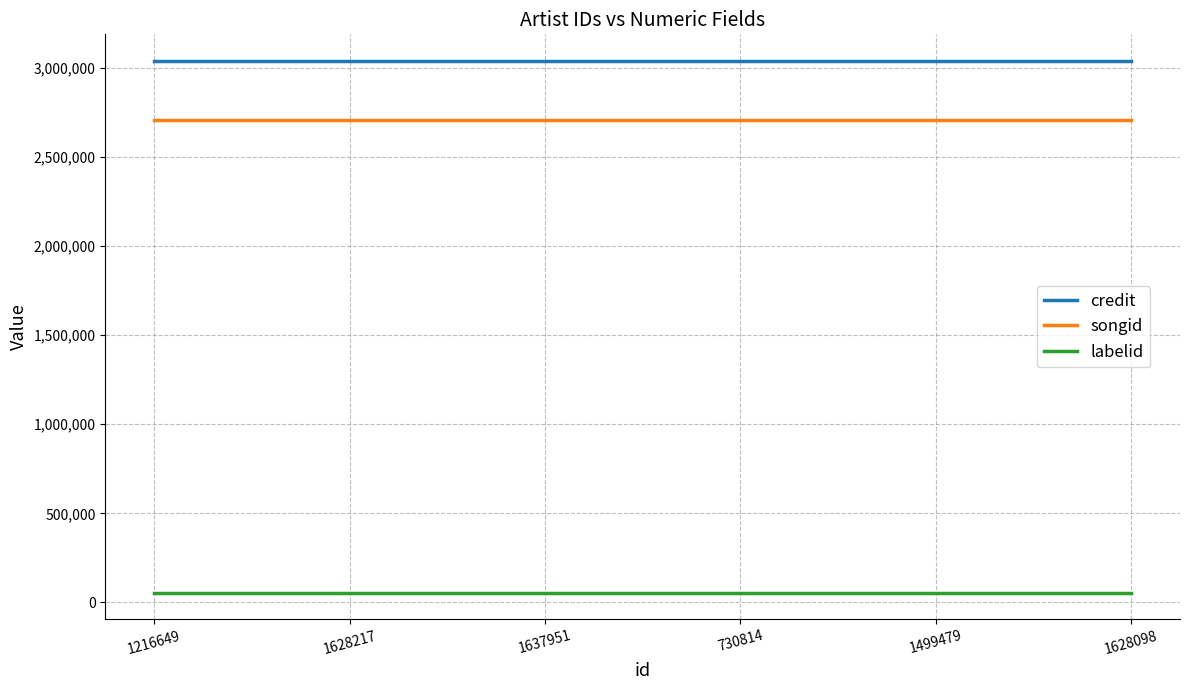

The value of songid at 1216649 is 1002345. True or false?

False